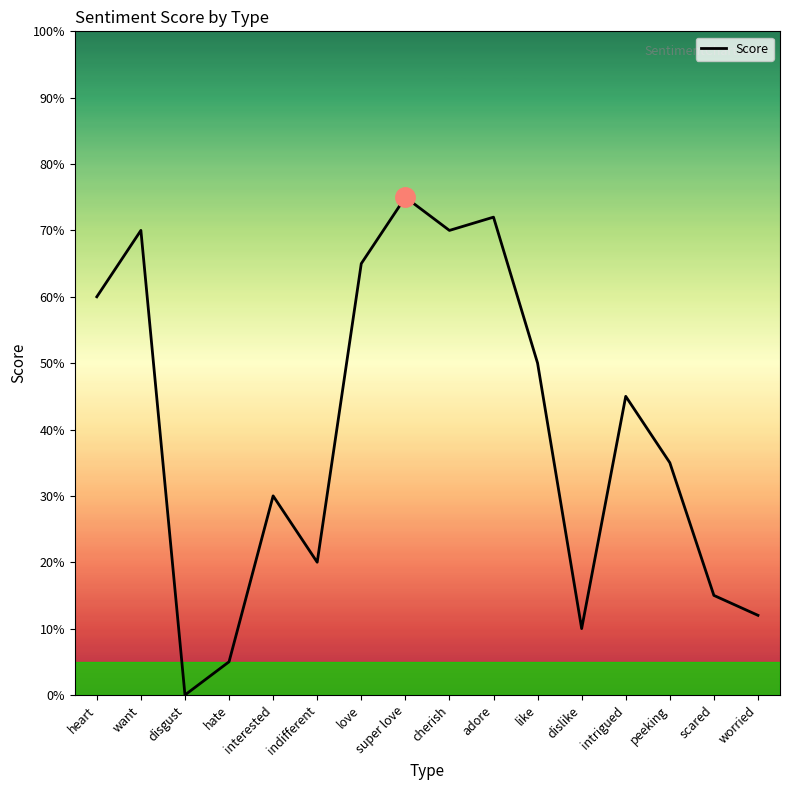

What is the difference between the values at disgust and love?

65